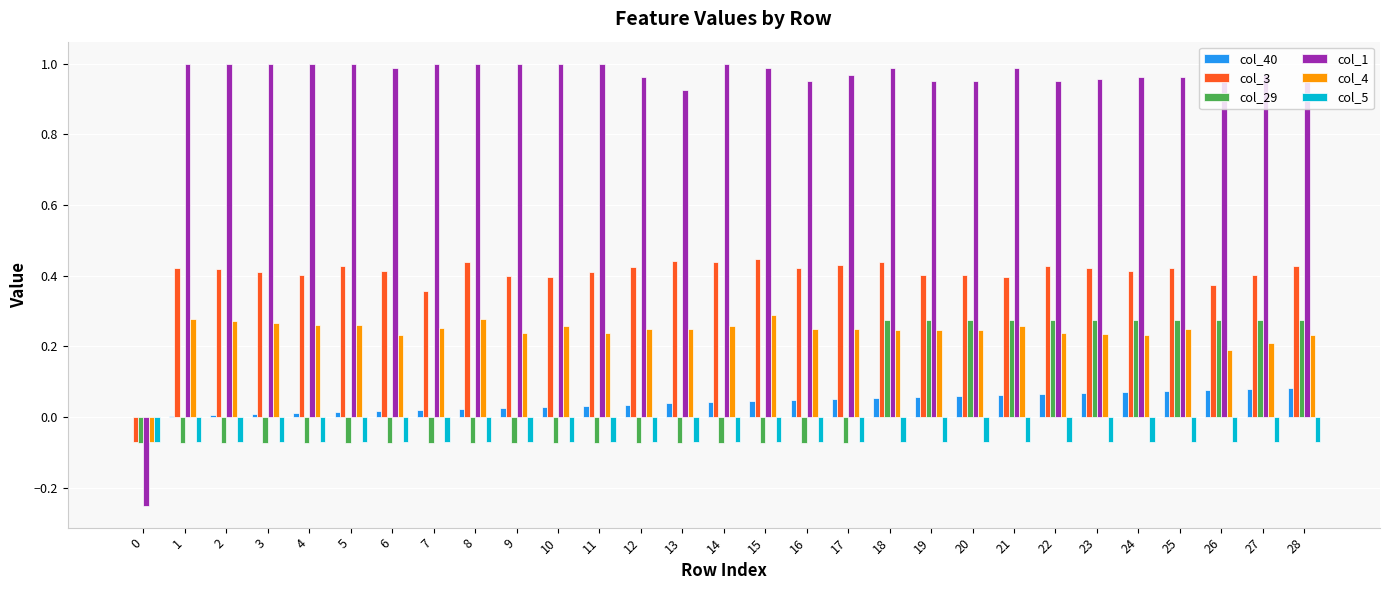

True or false: col_4 has a value of 0.1 at 1.

False